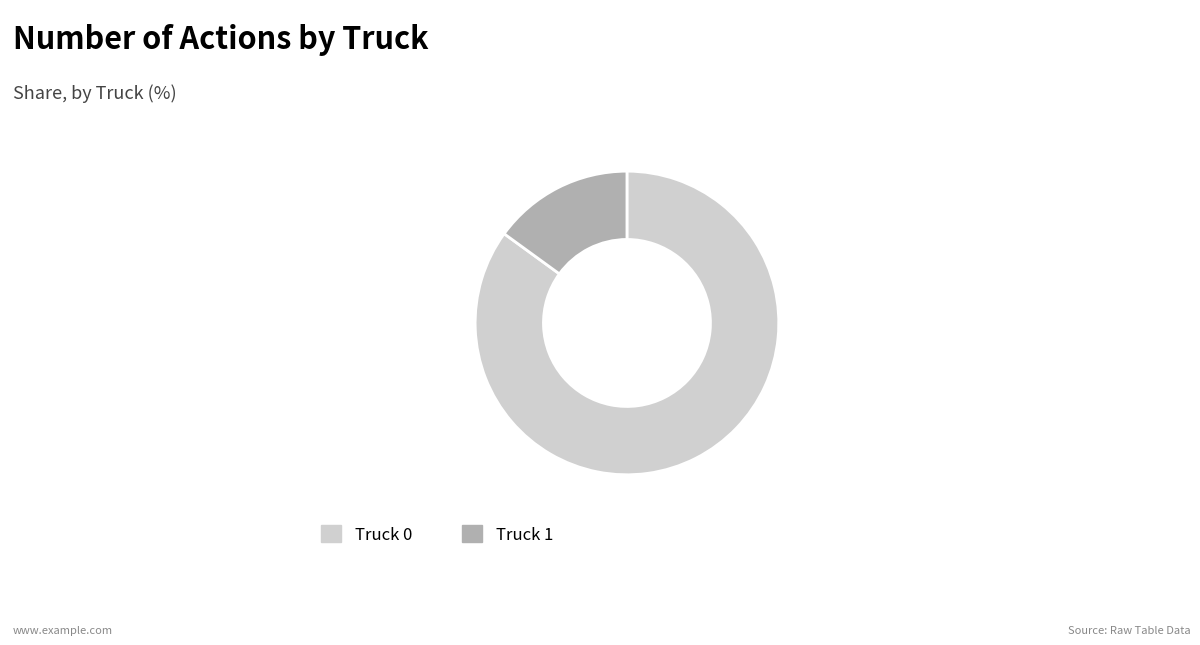

Does any single category account for the majority?

Yes